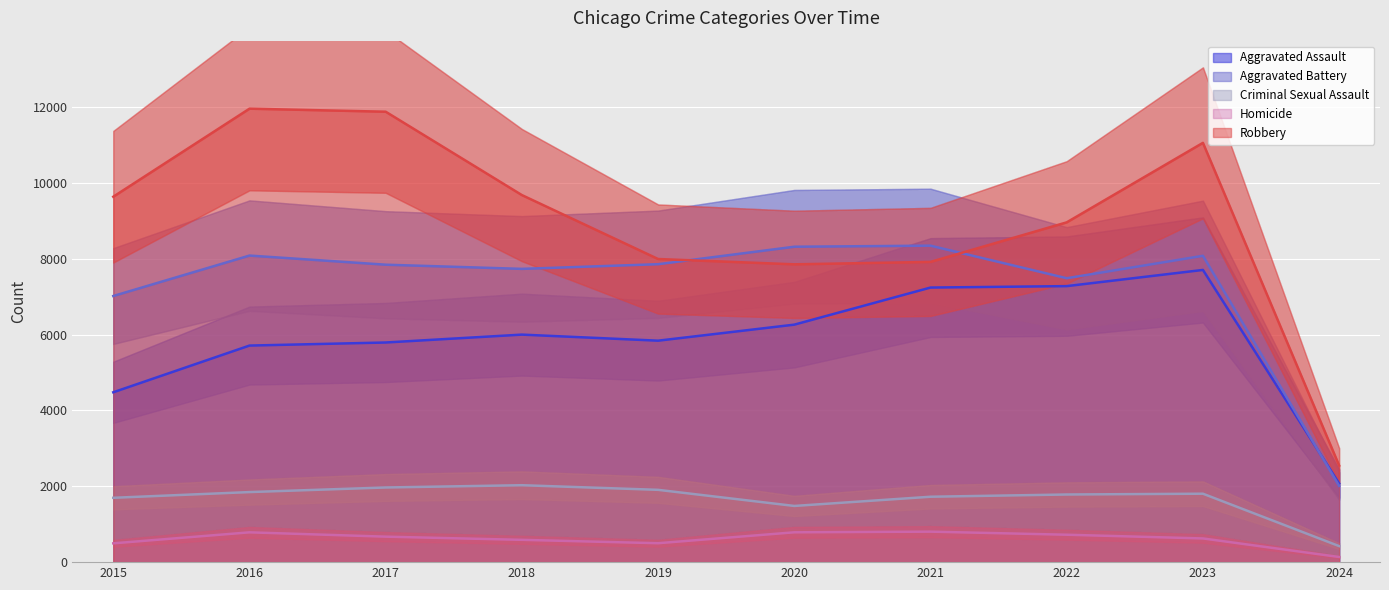

What is the difference between the highest and lowest values at 2022?

8239